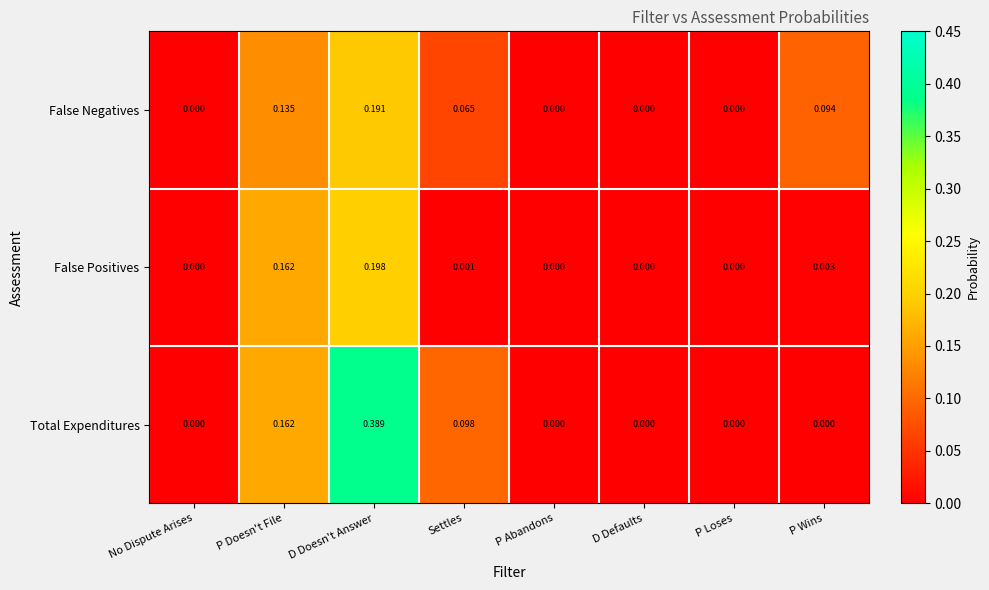

Which series changed the most between D Defaults and P Wins?

False Negatives